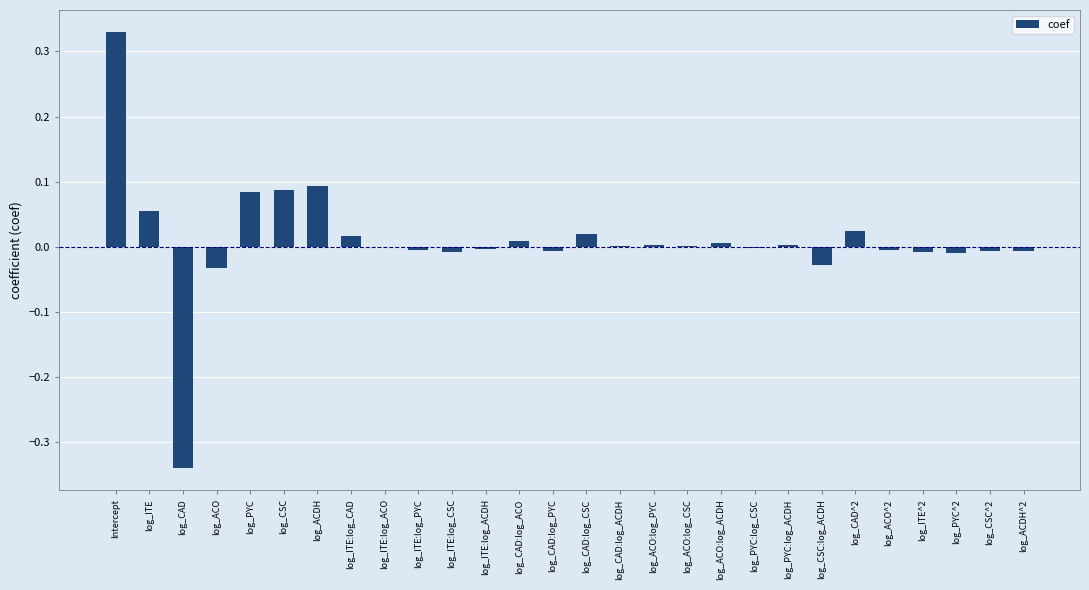

The value at log_ACO:log_CSC is 0.0. True or false?

True